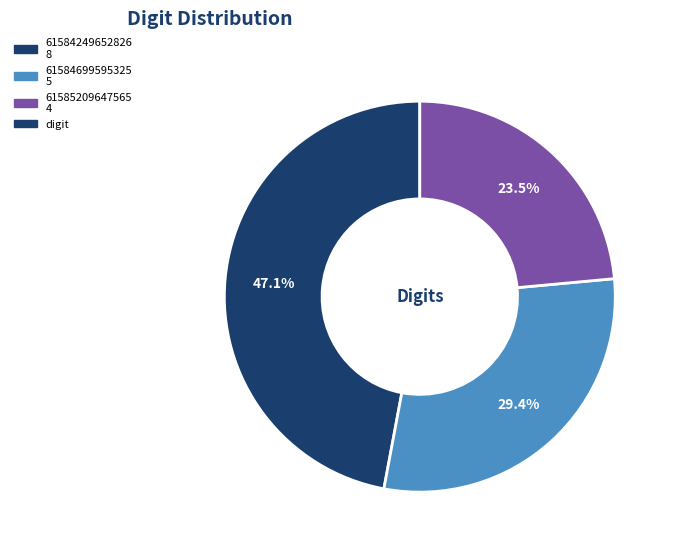

How many segments does this pie chart have?

3